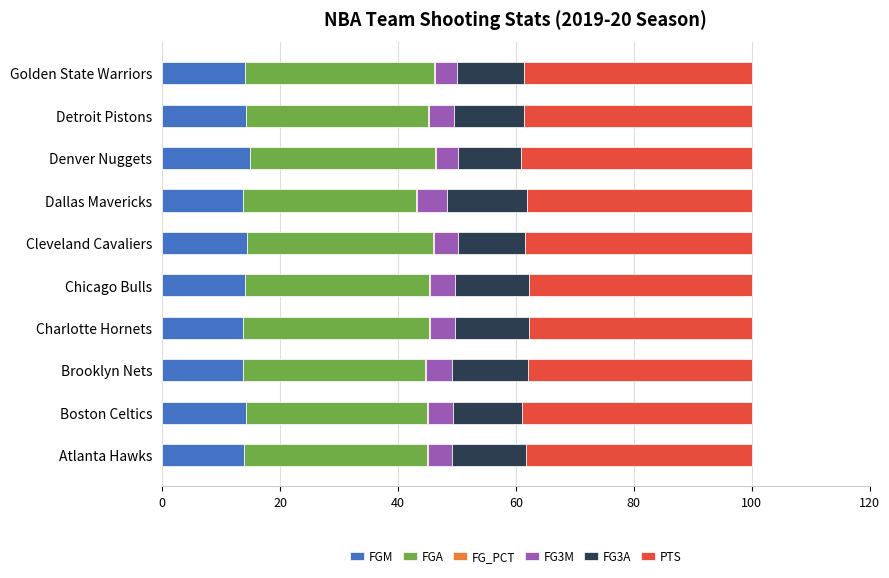

Is it true that FGM equals 14.9 at Denver Nuggets?

True